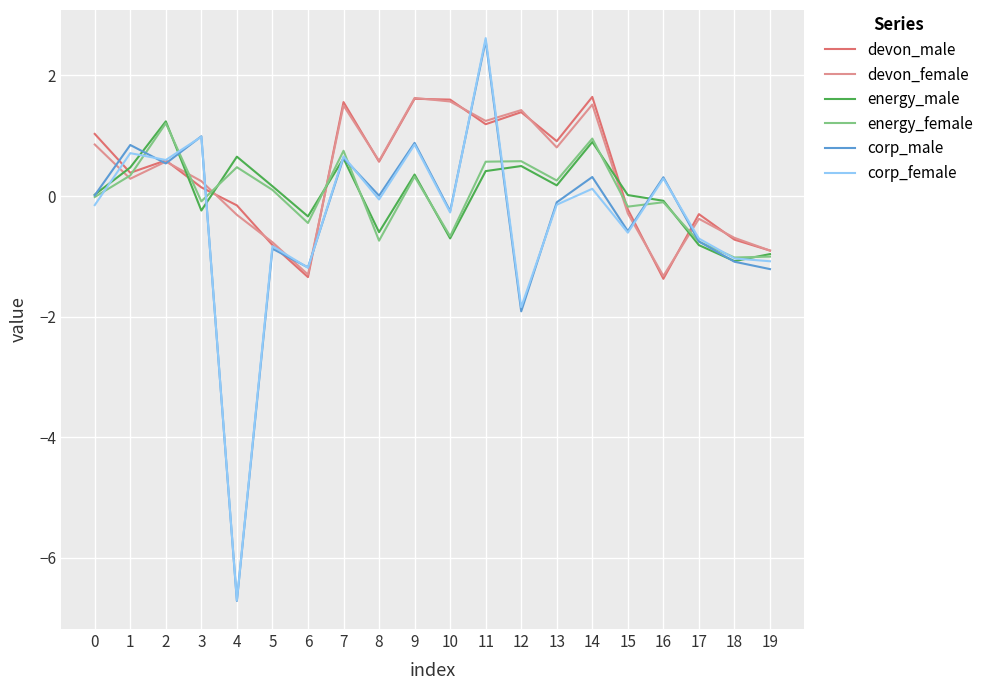

Which series has the largest range (max minus min)?

corp_female